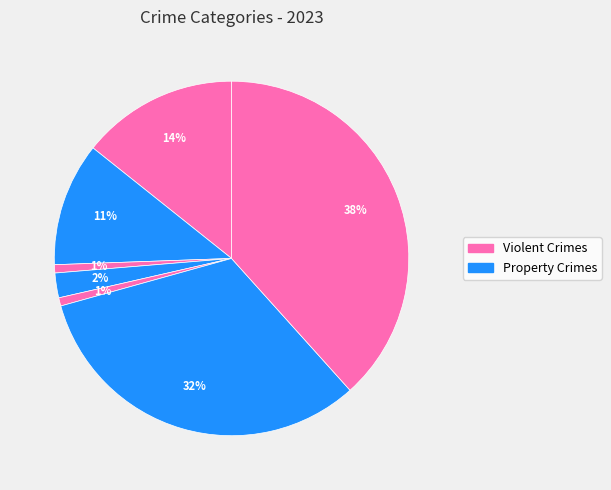

Is there any slice that represents more than half of the pie?

No